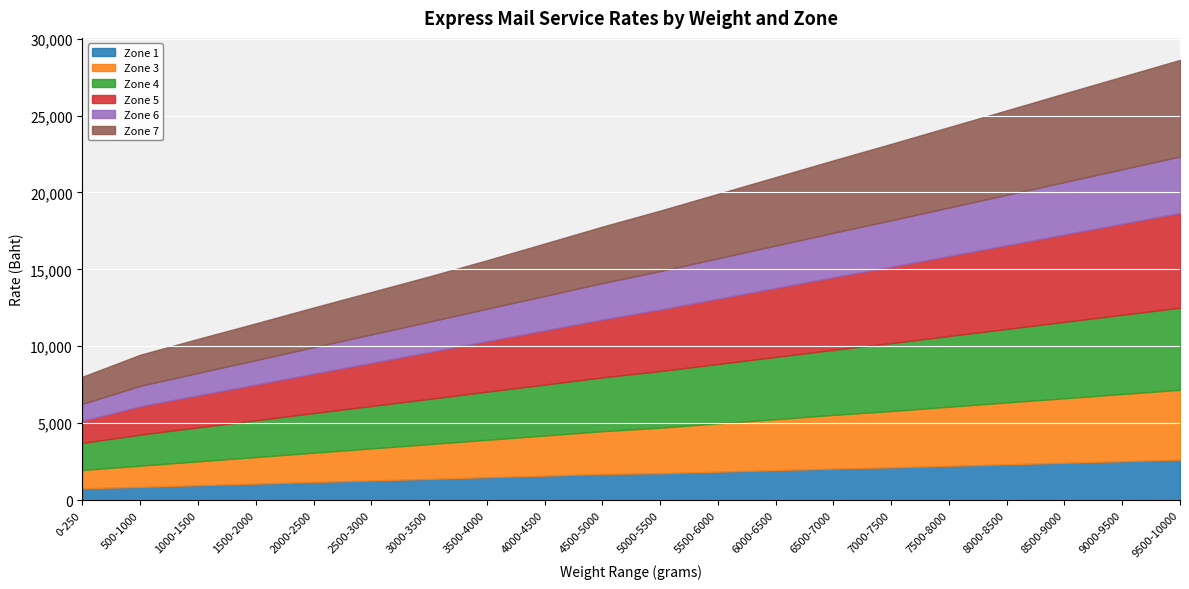

At which category does the chart reach its peak across all series?

9500-10000